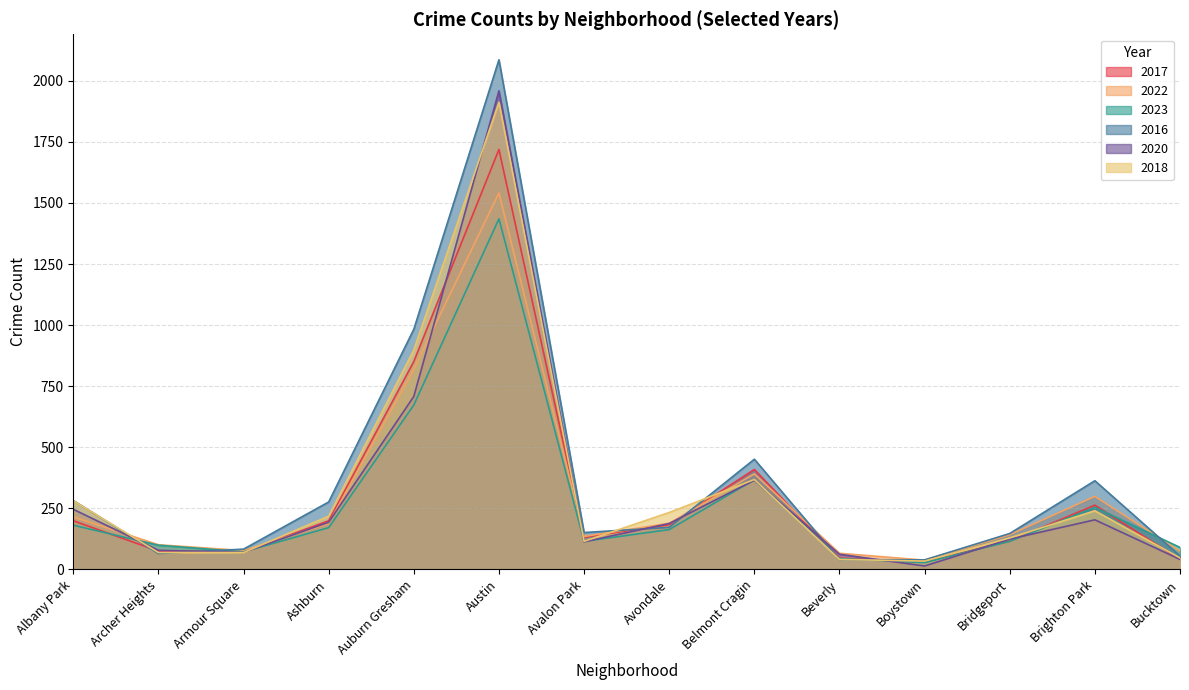

What is the difference between the 2017 values at Ashburn and Archer Heights?

124